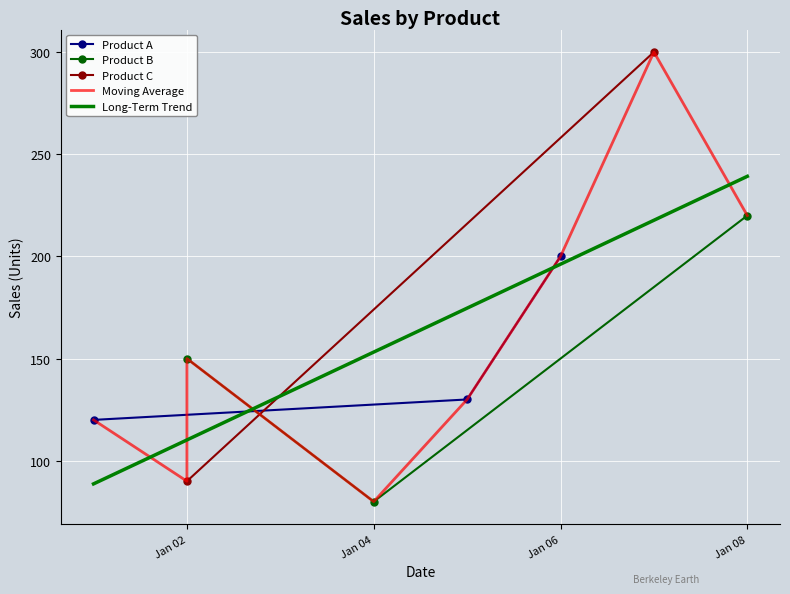

What is the value of the Product A point at the 1st from the left?

120